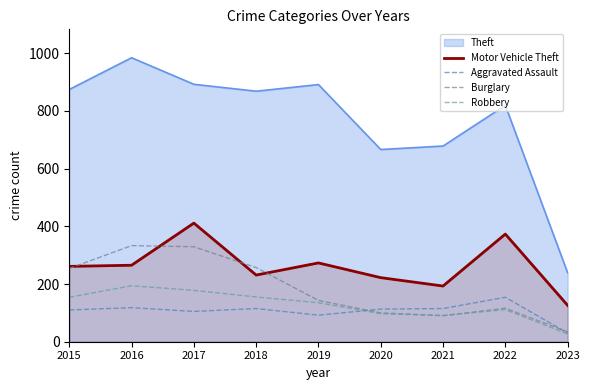

Which has a higher value, 2018 or 2015?

2015